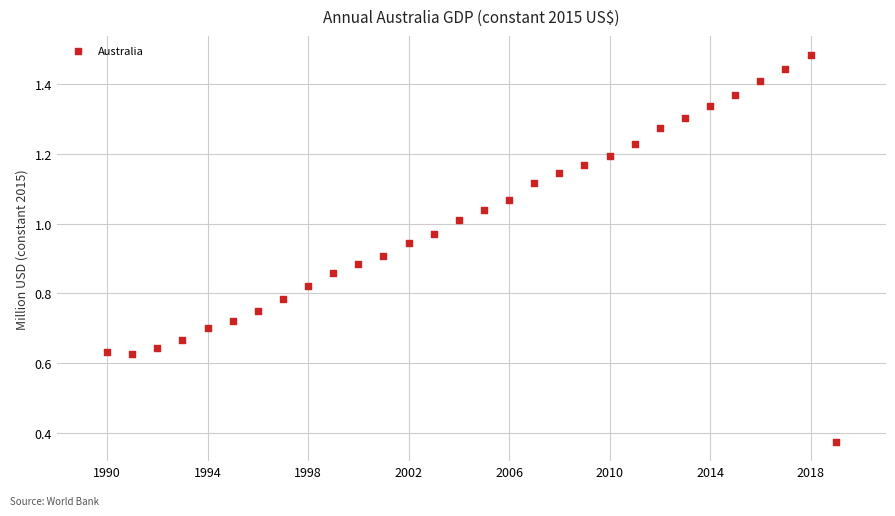

What is the range of X values (max minus min)?

29.0